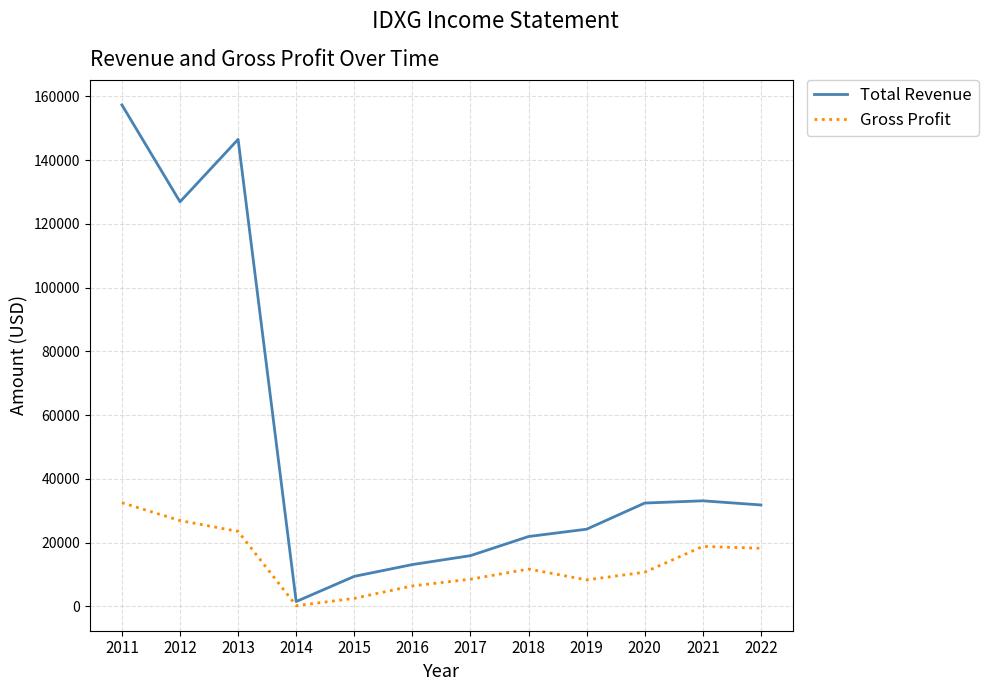

The value of Total Revenue at 2019 is 24200. True or false?

True